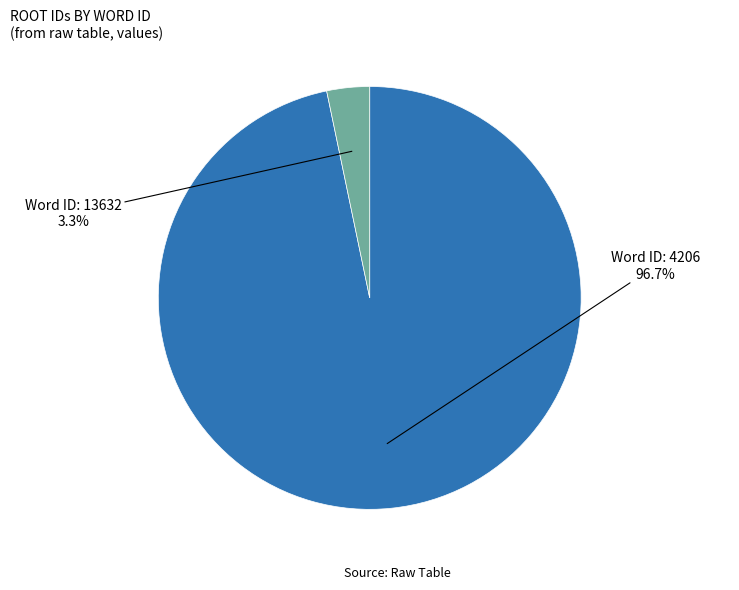

Does any single category account for the majority?

Yes